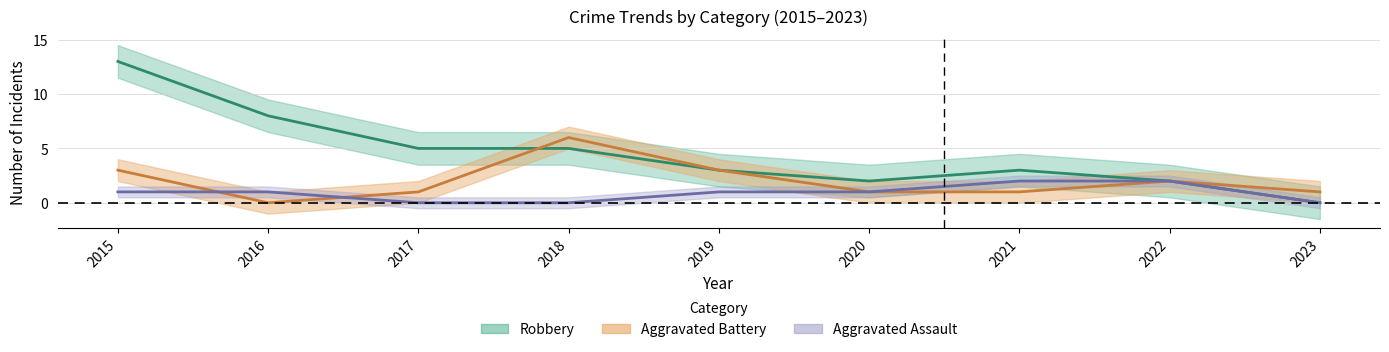

True or false: Aggravated Assault has more than 0 interior local peaks.

False